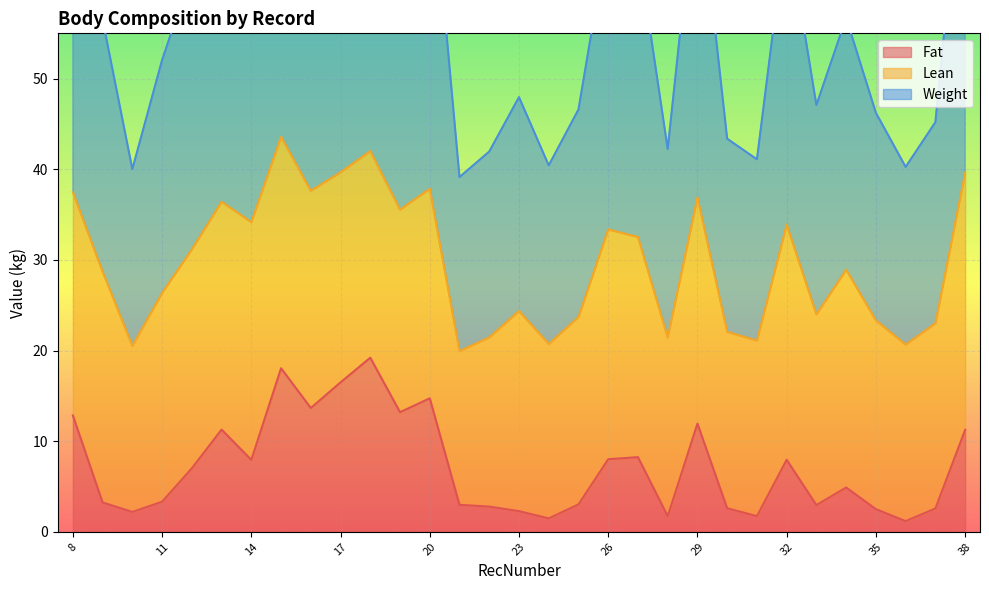

Does the chart display data point markers on the line(s)?

No